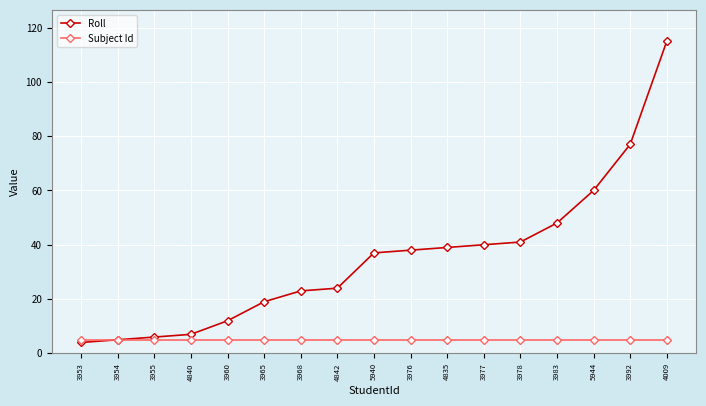

What is the value of the Roll point at the 16th from the left?

77